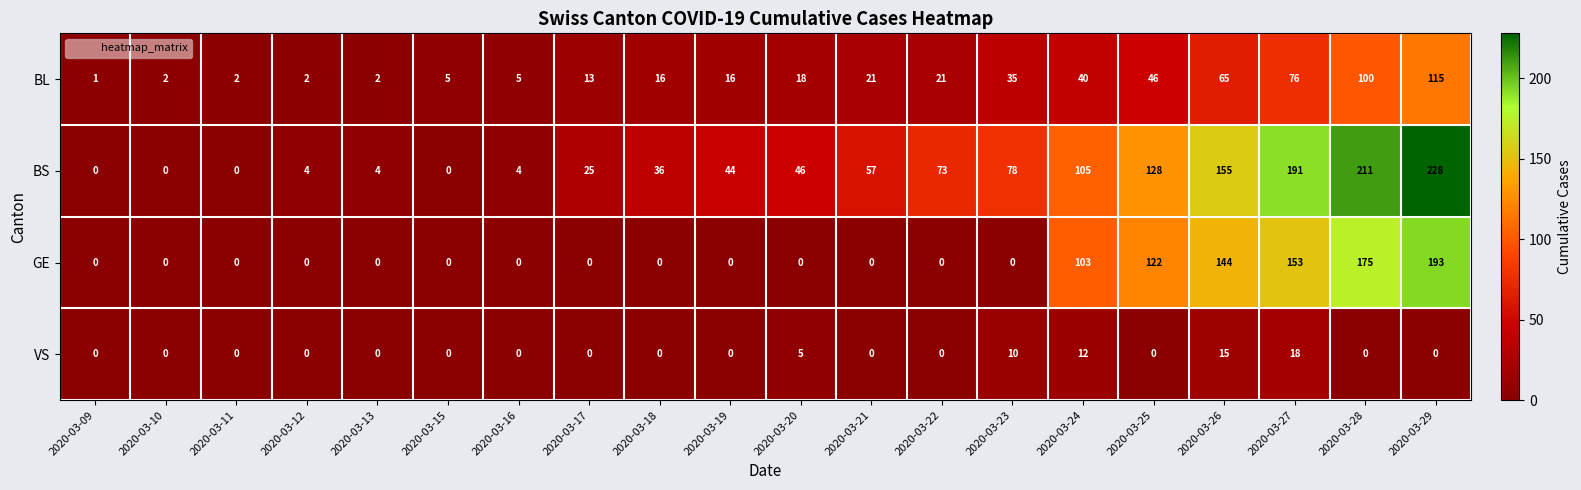

Which category has the highest value across all series?

2020-03-29